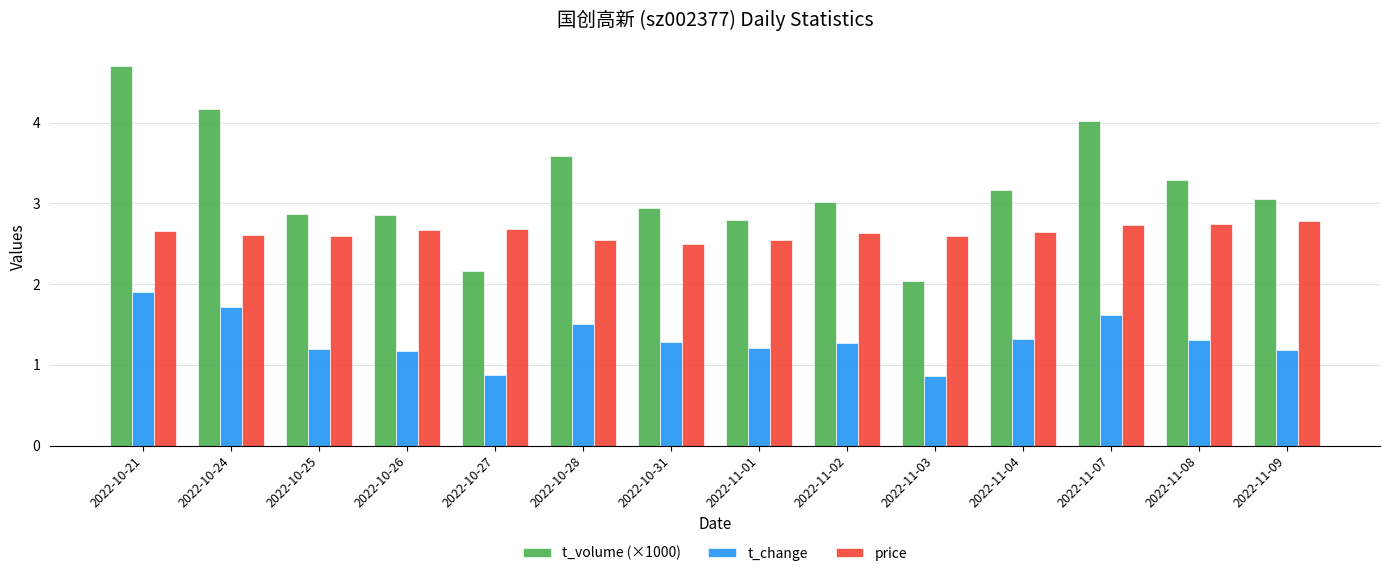

What value does the price series have at 2022-11-08?

2.7